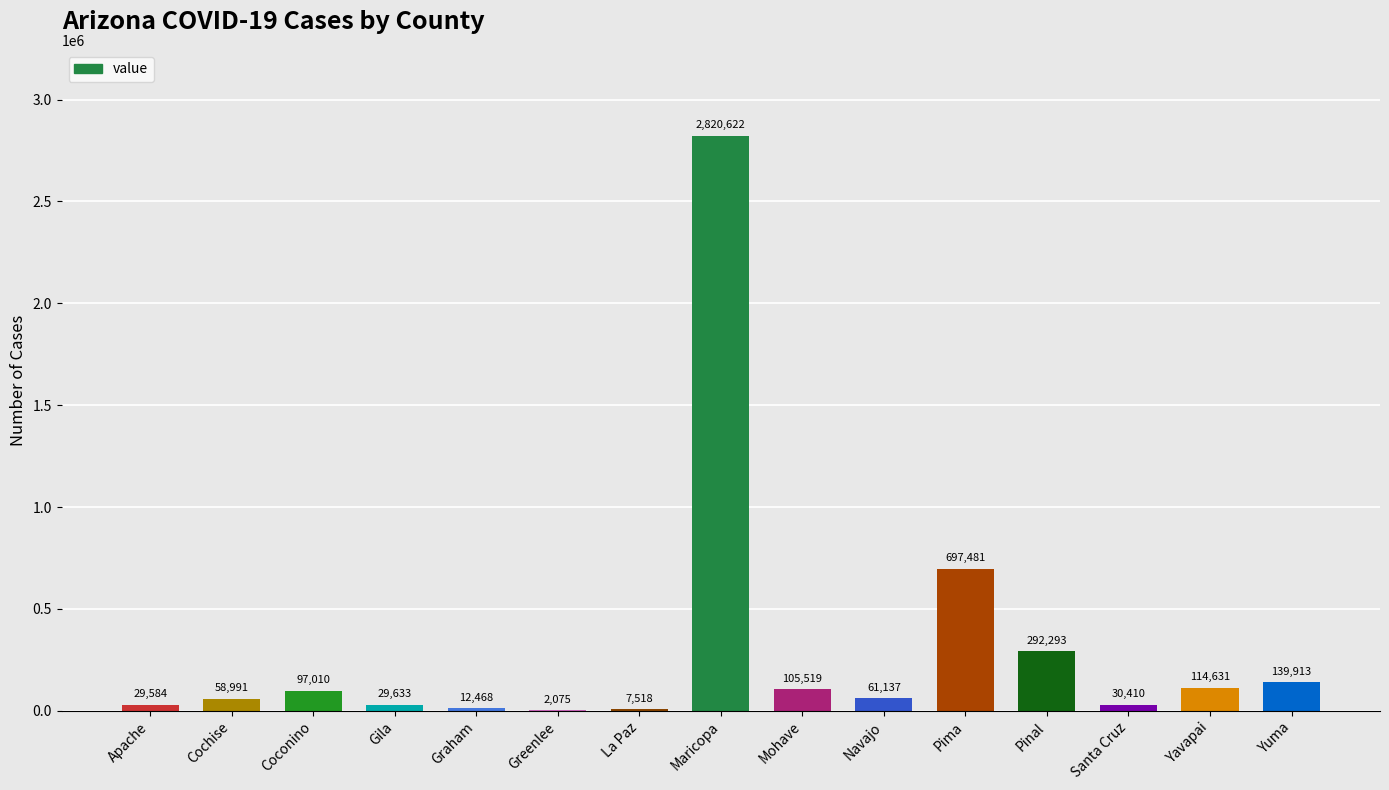

Between Greenlee and Mohave, which is larger?

Mohave